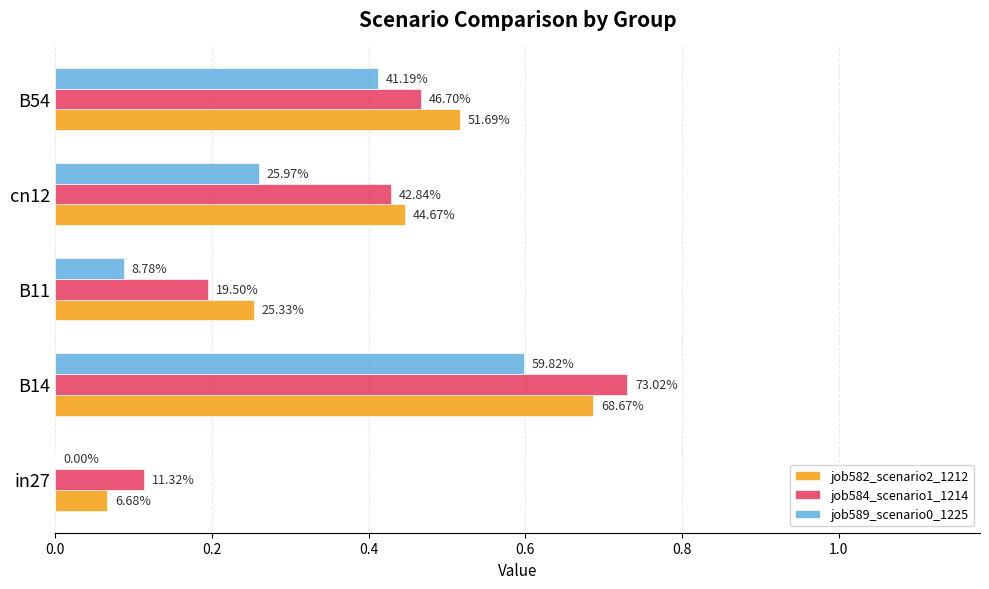

What is the highest value of the job582_scenario2_1212 series?

0.7